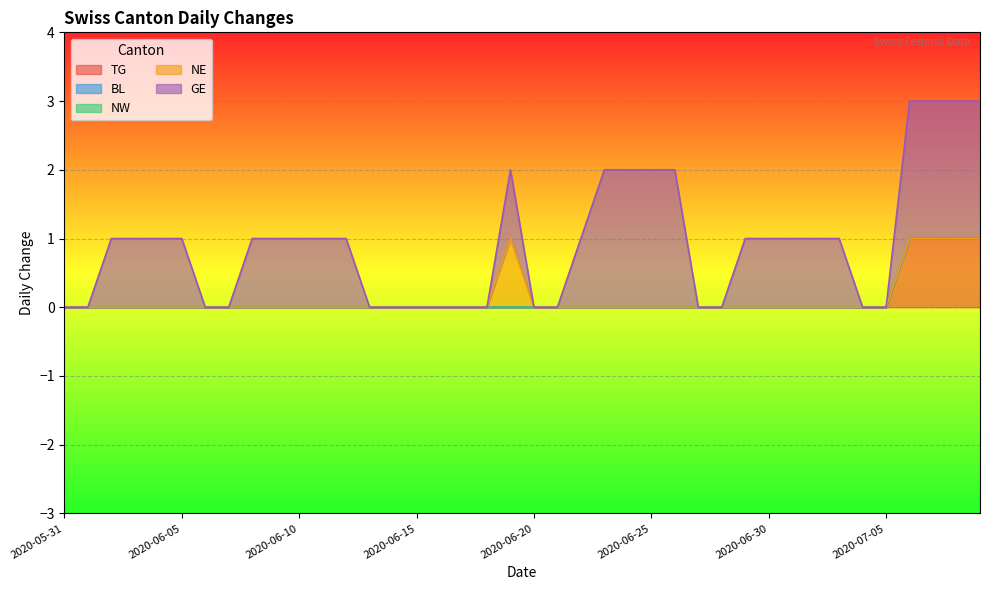

How many NE values are between 0 and 1?

40